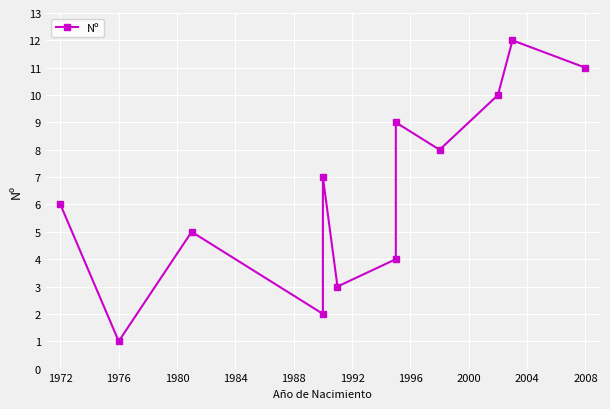

Which has a higher value, 2000 or 1988?

2000